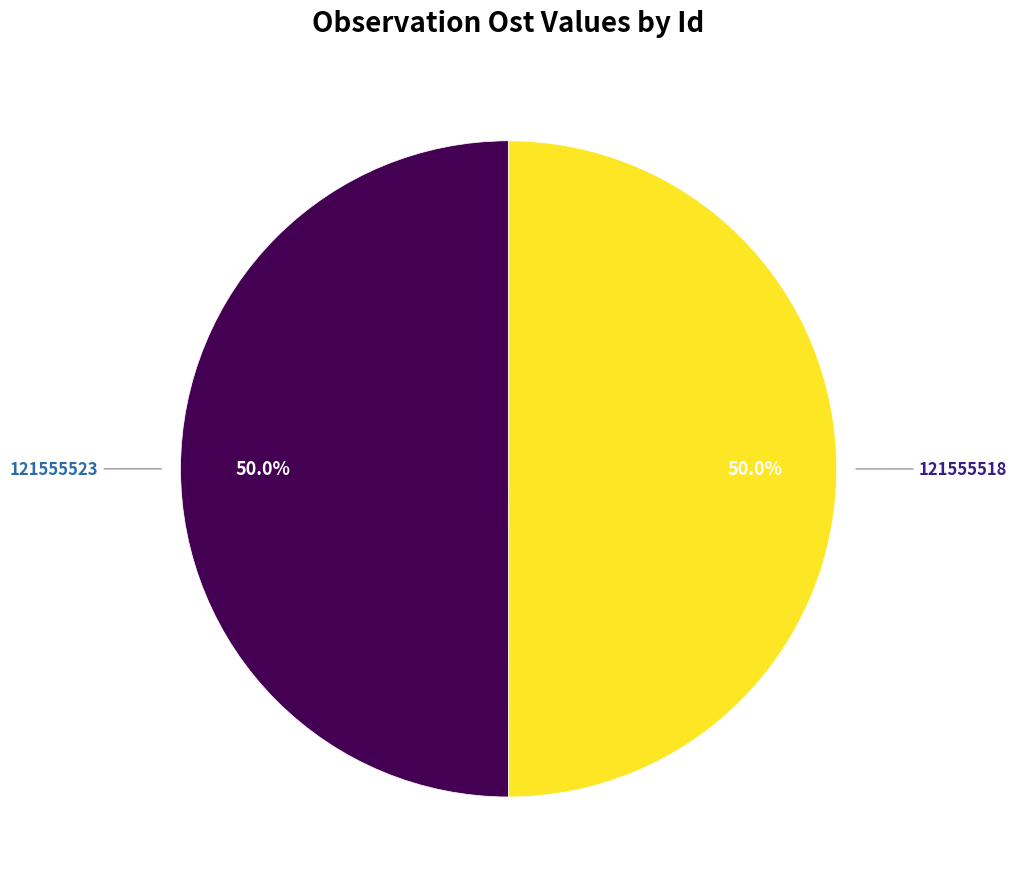

What is the total percentage of 121555523 and 121555518?

100.0%